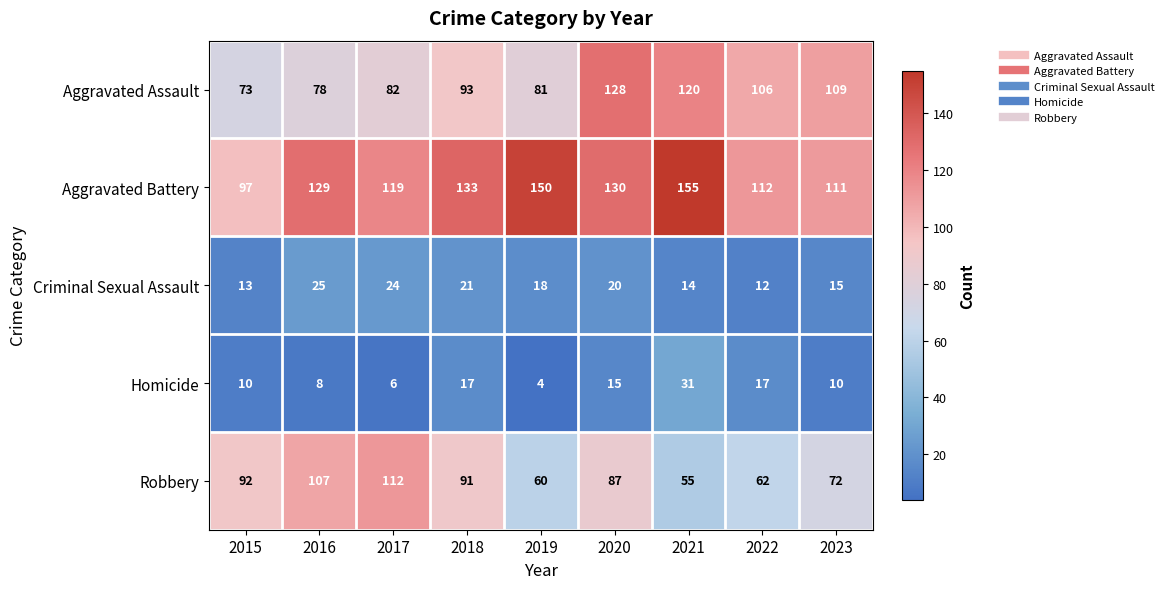

How many values in the Aggravated Battery series are below 129?

4